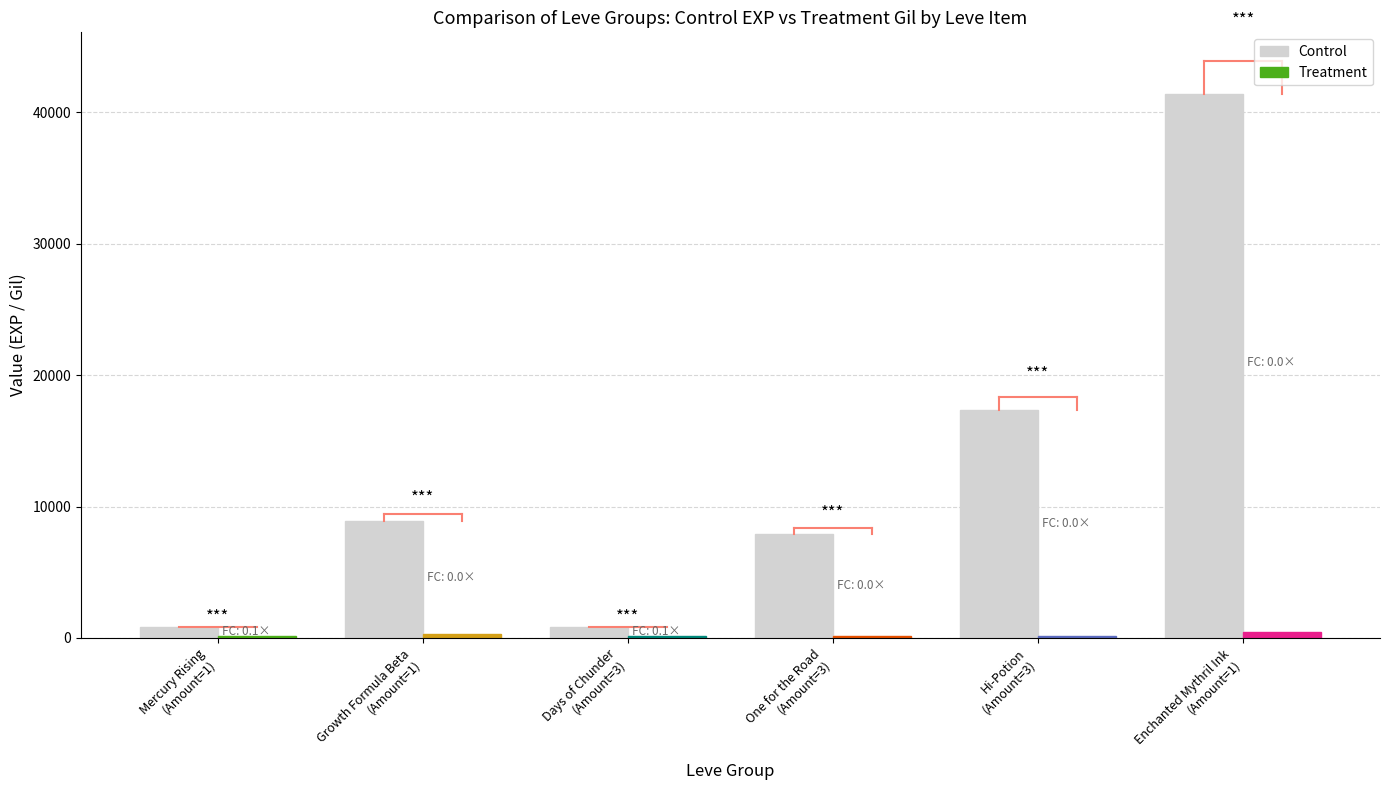

What is the difference between the maximum and minimum values in the Control series?

40610